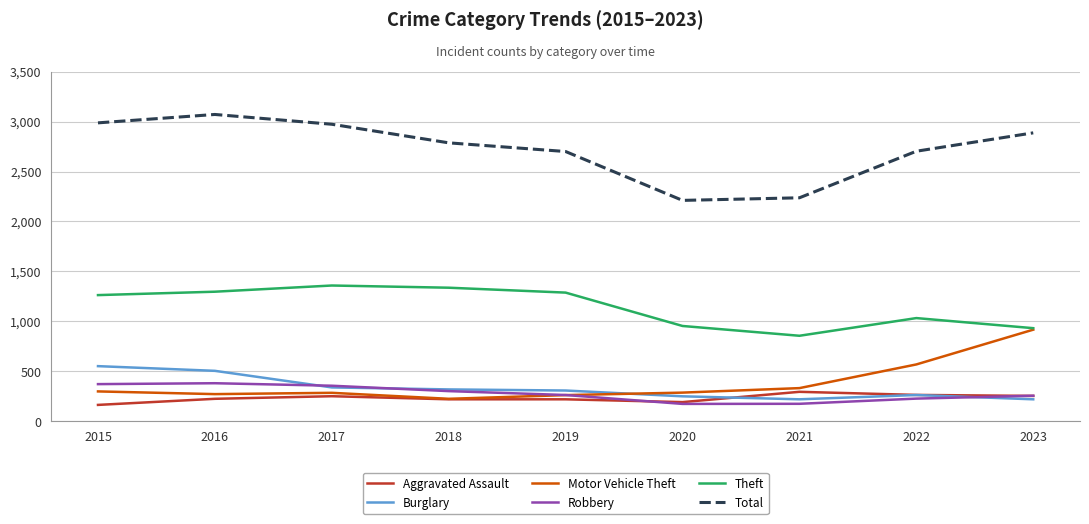

How many interior local peaks does the Total series have?

1